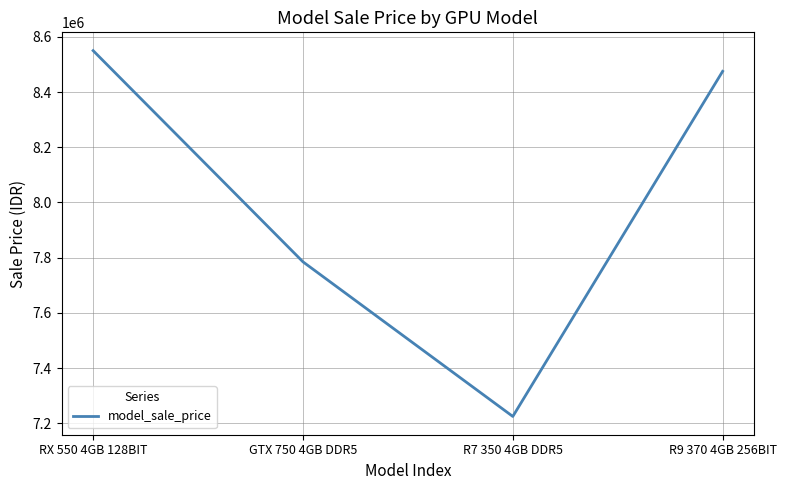

List the labels in order of value, smallest first.

R7 350 4GB DDR5, GTX 750 4GB DDR5, R9 370 4GB 256BIT, RX 550 4GB 128BIT